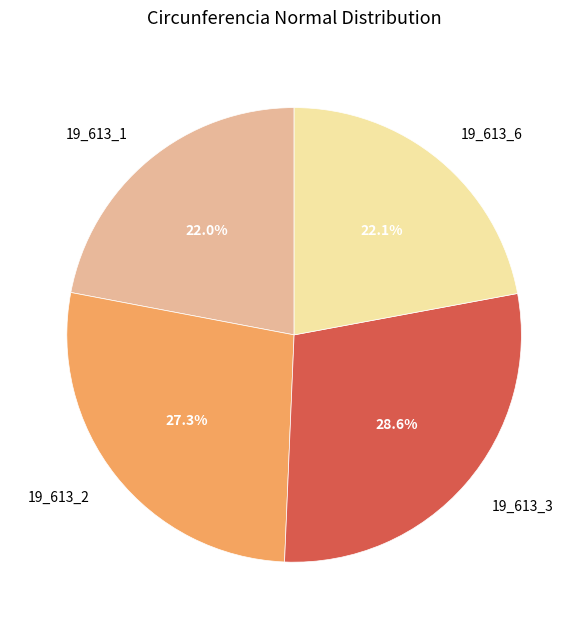

Is there any slice that represents more than half of the pie?

No